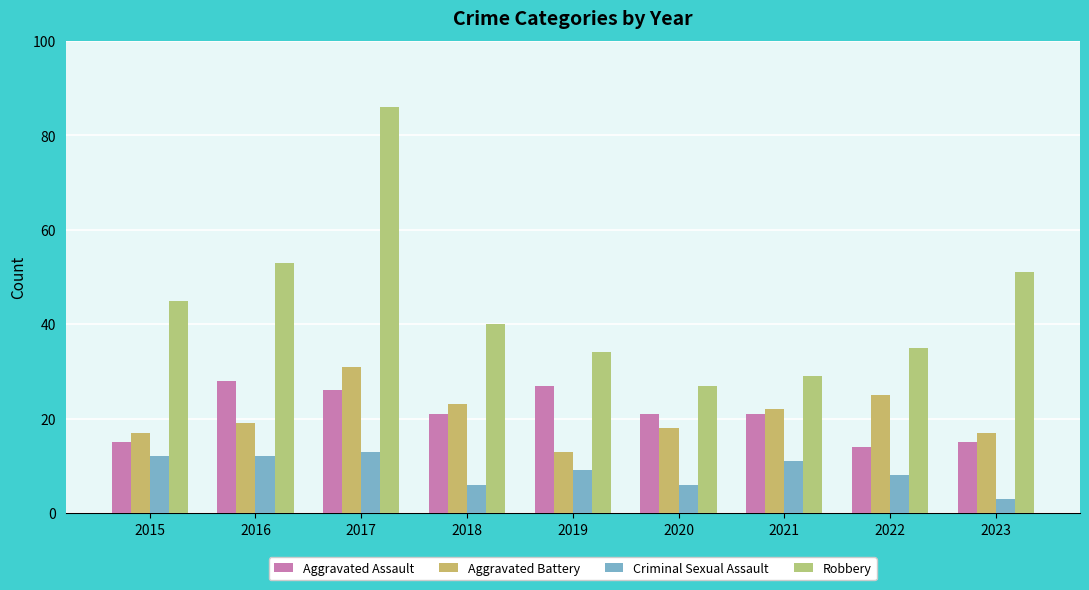

What is the average value of the Aggravated Battery series?

21